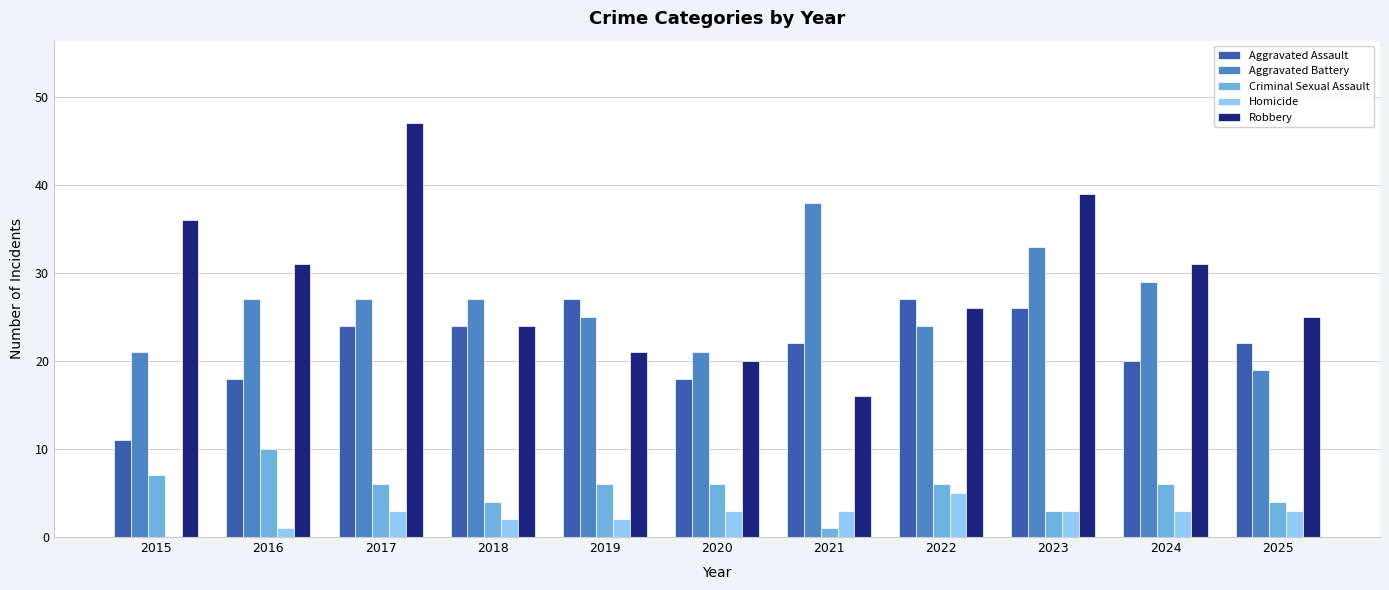

Is the value of Homicide at 2021 greater than the value of Robbery at 2021?

No